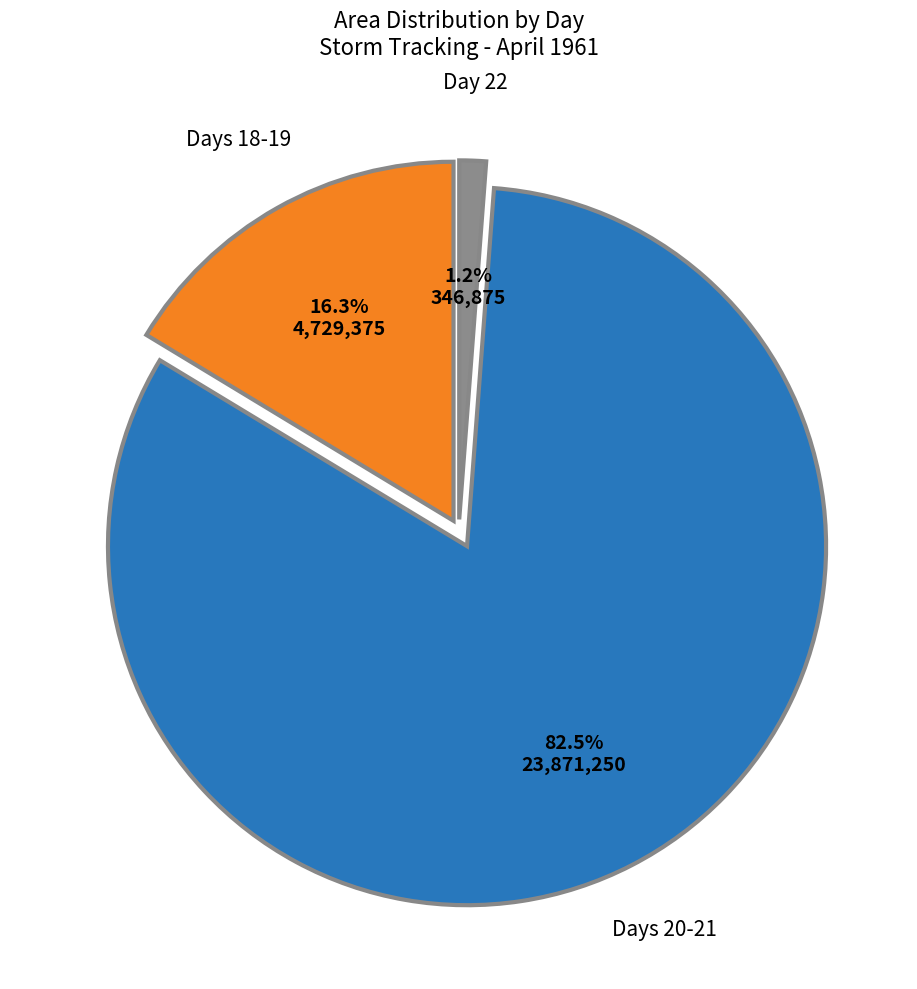

Is there any slice that represents more than half of the pie?

Yes